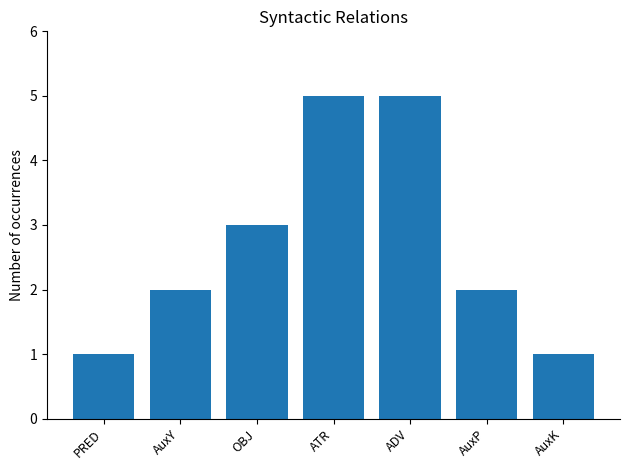

What is the difference between the values at ADV and OBJ?

2